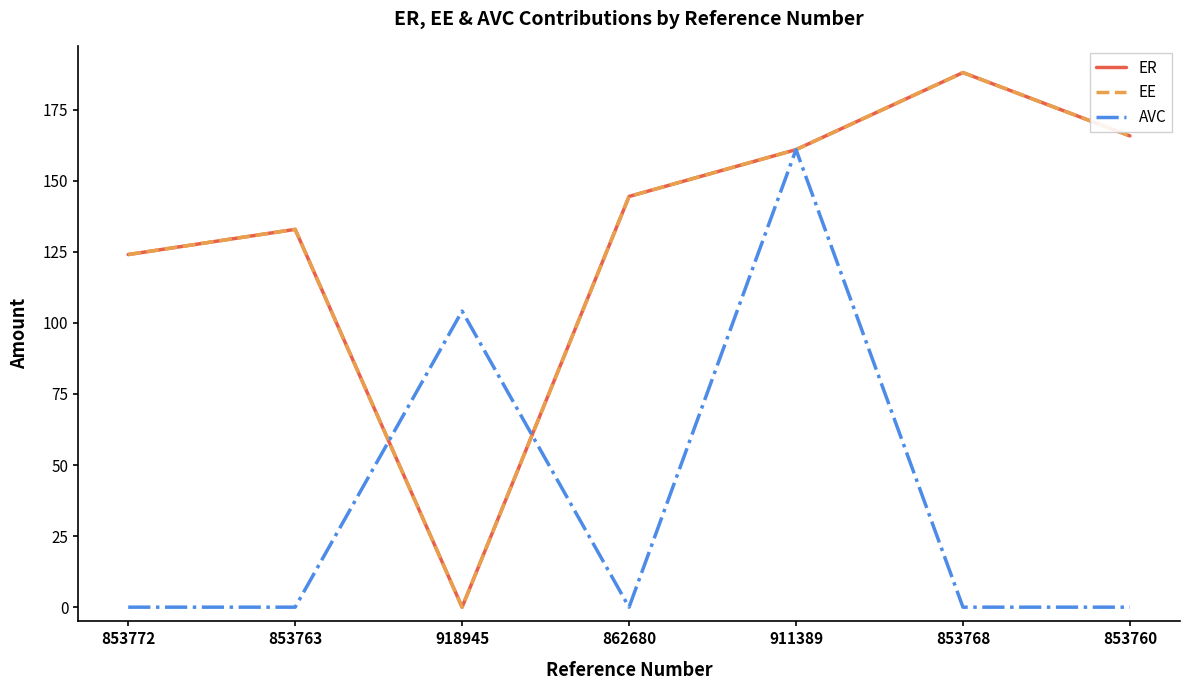

True or false: EE and ER cross at least once.

False